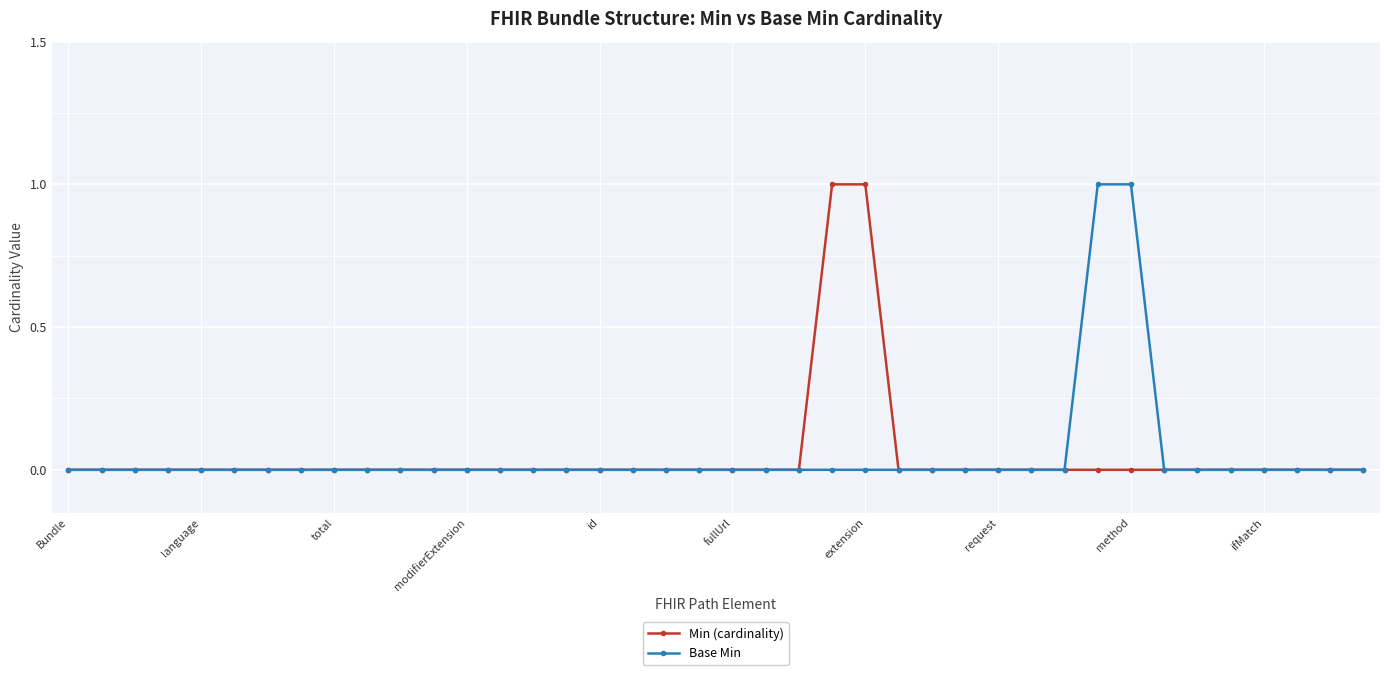

What are all the series names shown in the legend?

Min (cardinality), Base Min